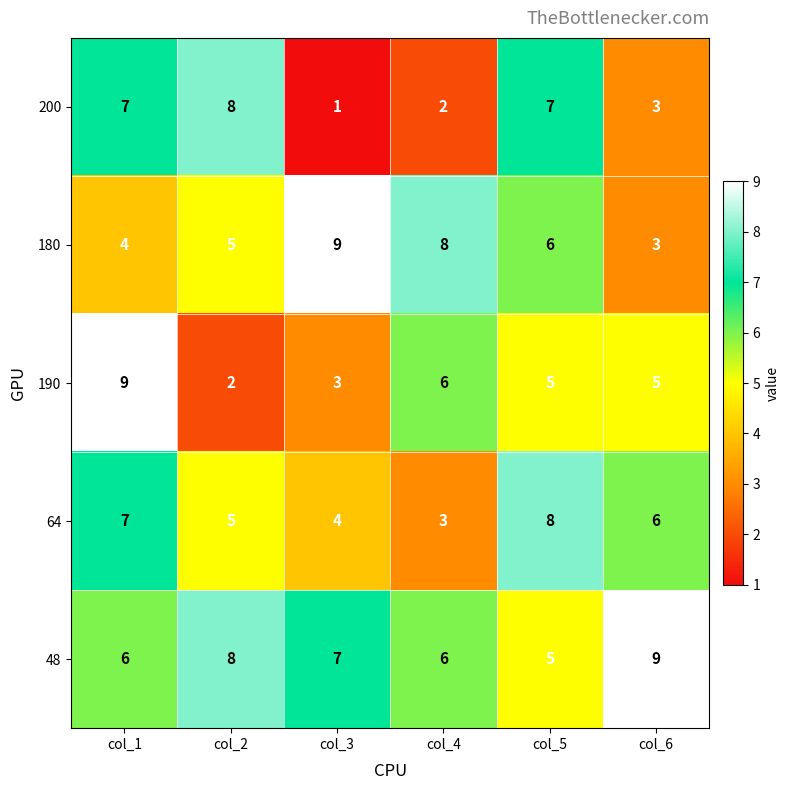

Rank the series by their average value, from lowest to highest.

200, 190, 64, 180, 48